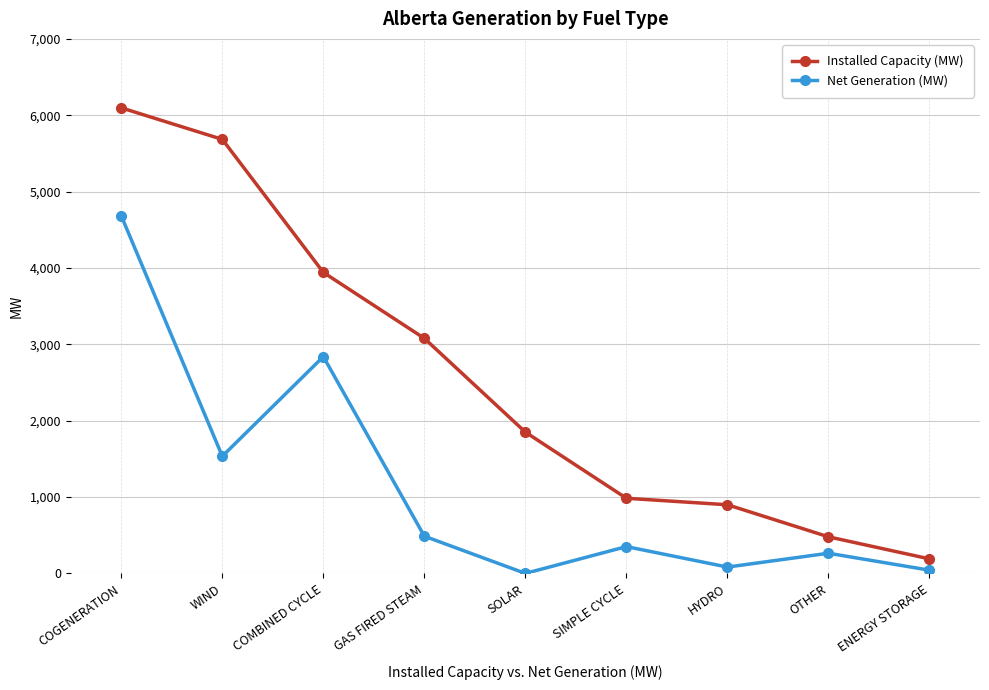

List the series in order of their peak value, highest first.

Installed Capacity (MW), Net Generation (MW)